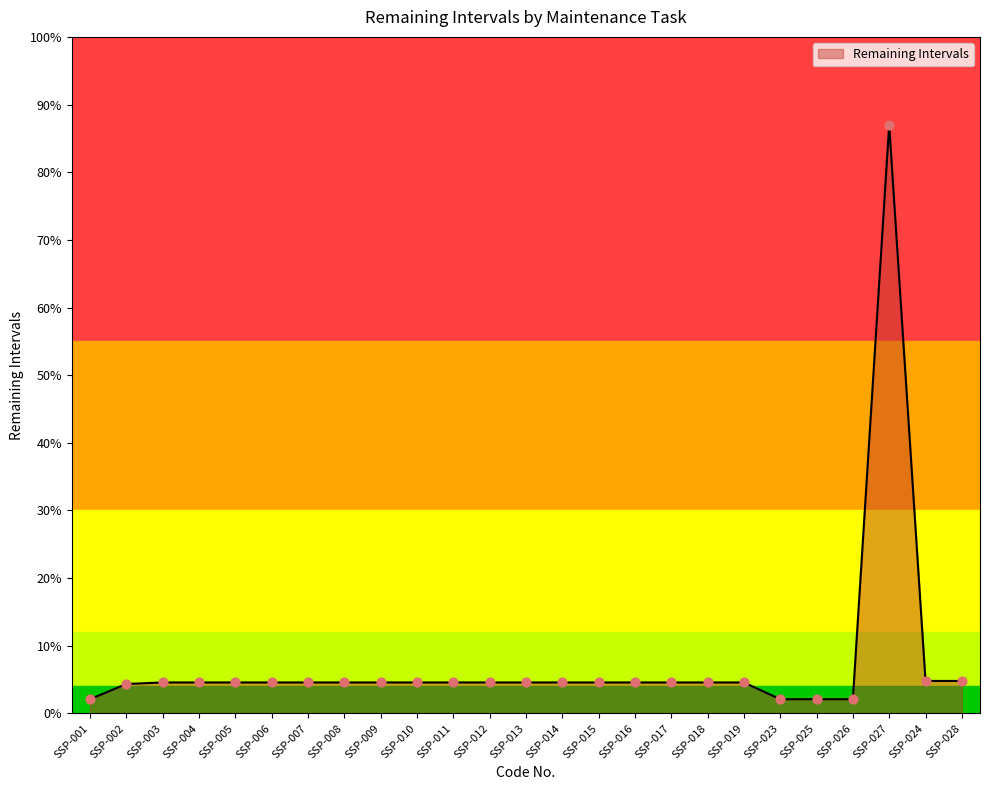

Is this an area chart (filled region under the line)?

Yes